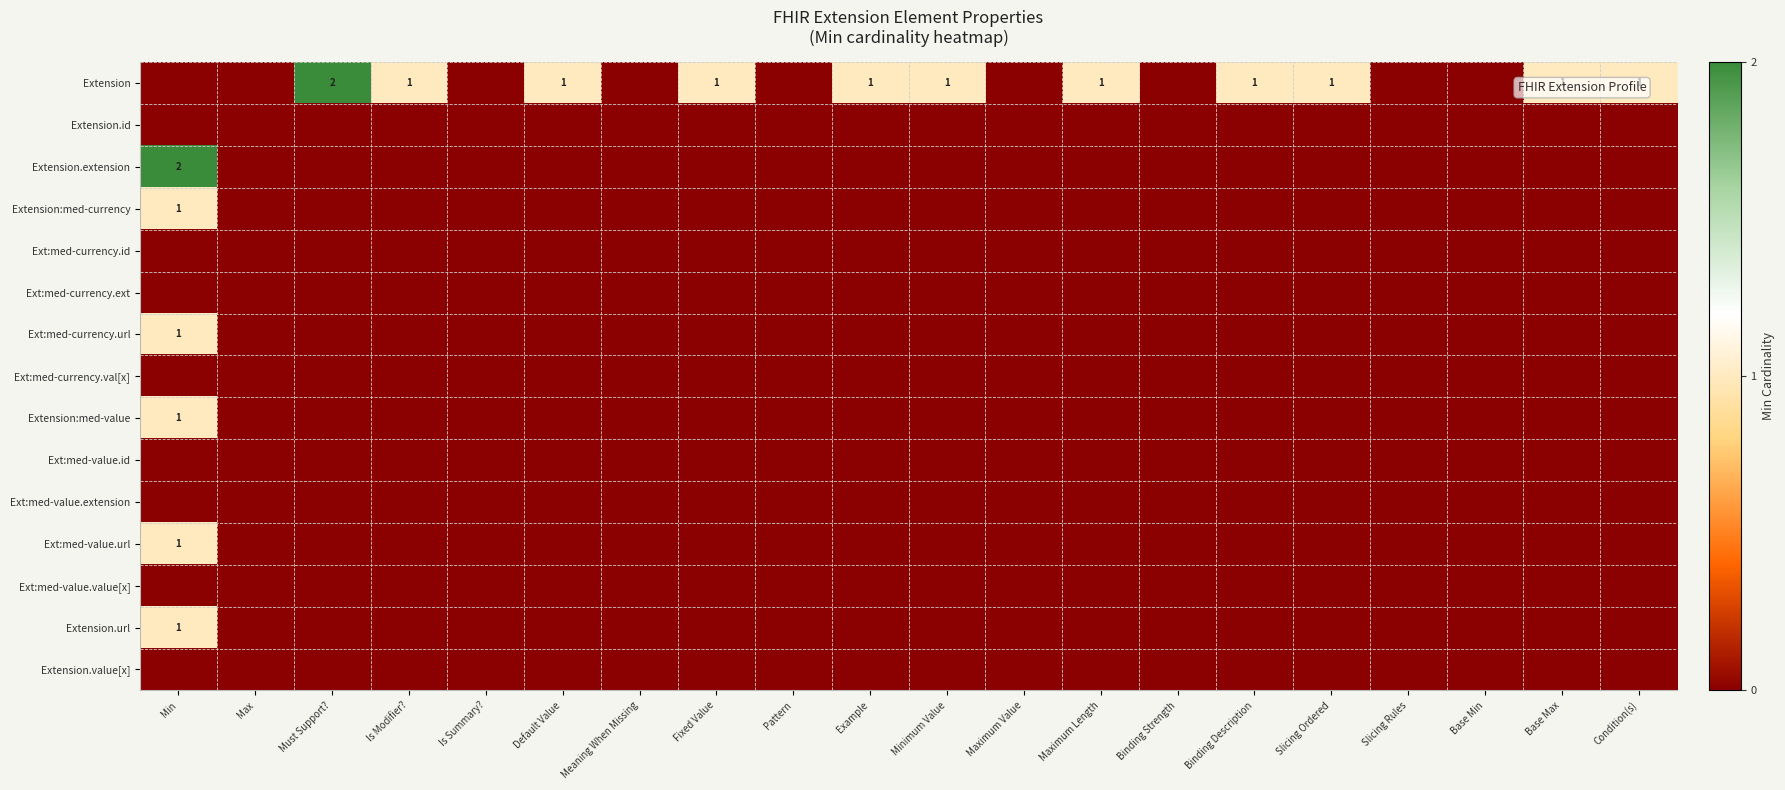

True or false: Ext:med-value.url has a value of 0 at Slicing Ordered.

True